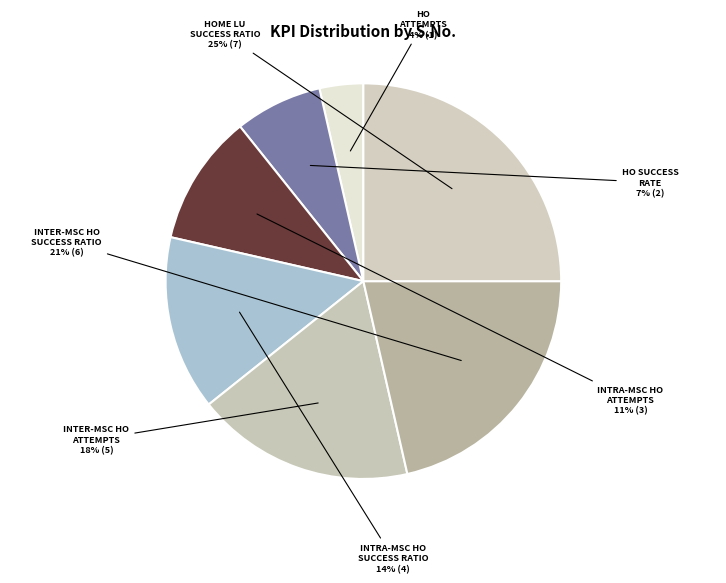

To the nearest percent, what percentage of the pie is INTRA-MSC HO ATTEMPTS?

11%